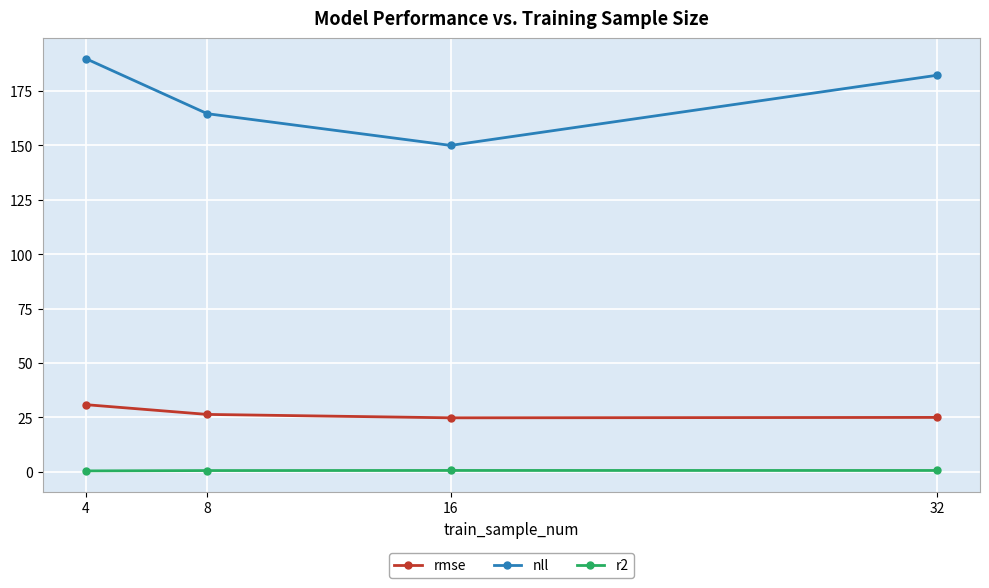

How many data points in rmse are above 26?

2